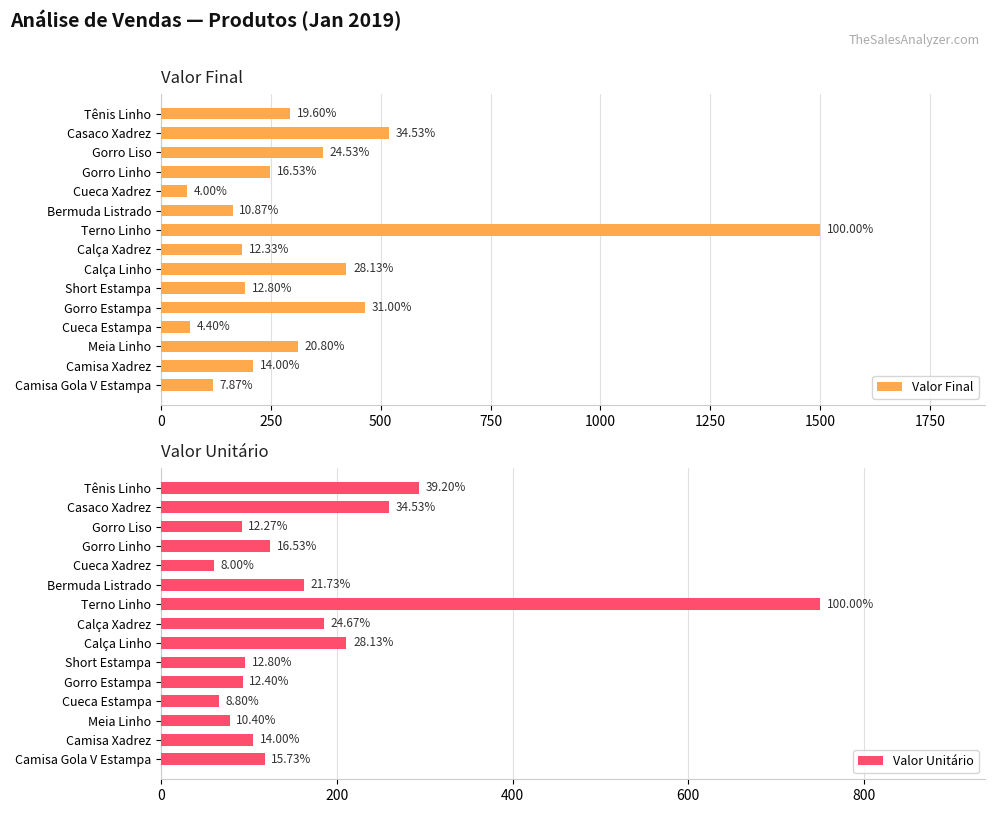

Count the number of categories in the chart.

15